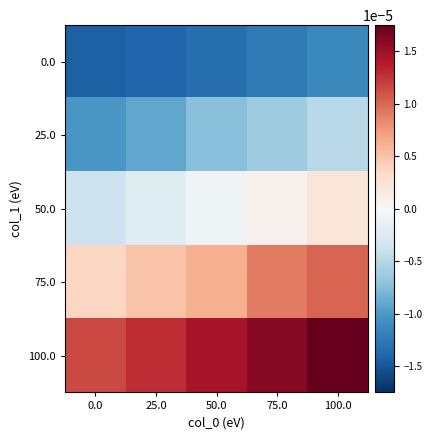

How many distinct data groups are displayed?

5